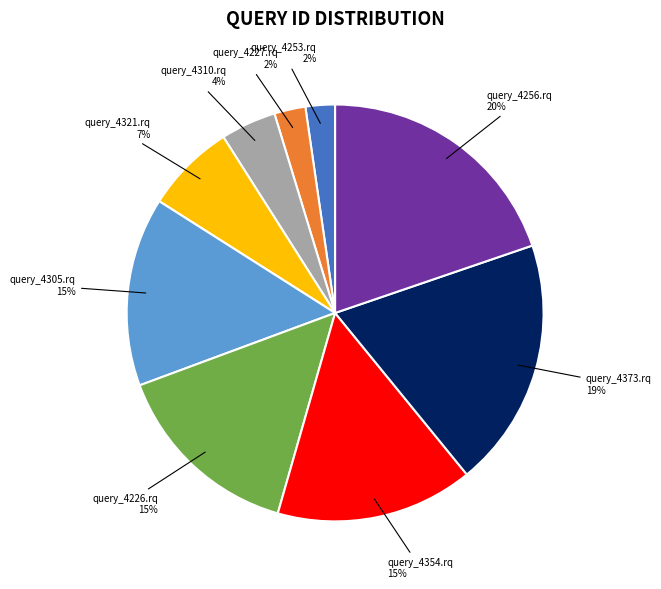

Is there any slice that represents more than half of the pie?

No